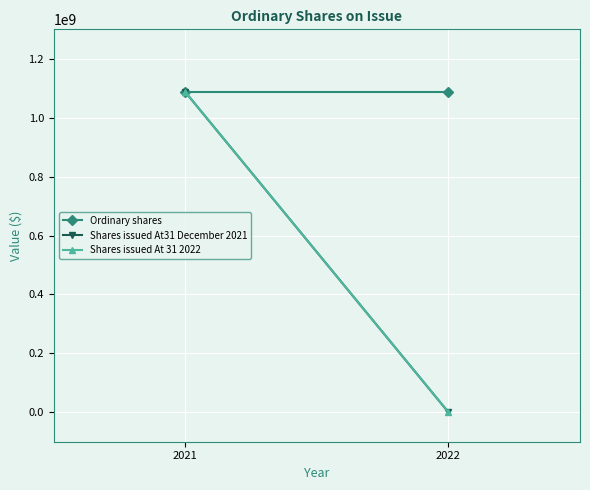

What is the sum of the Shares issued At31 December 2021 values at 2021 and 2022?

1087000000